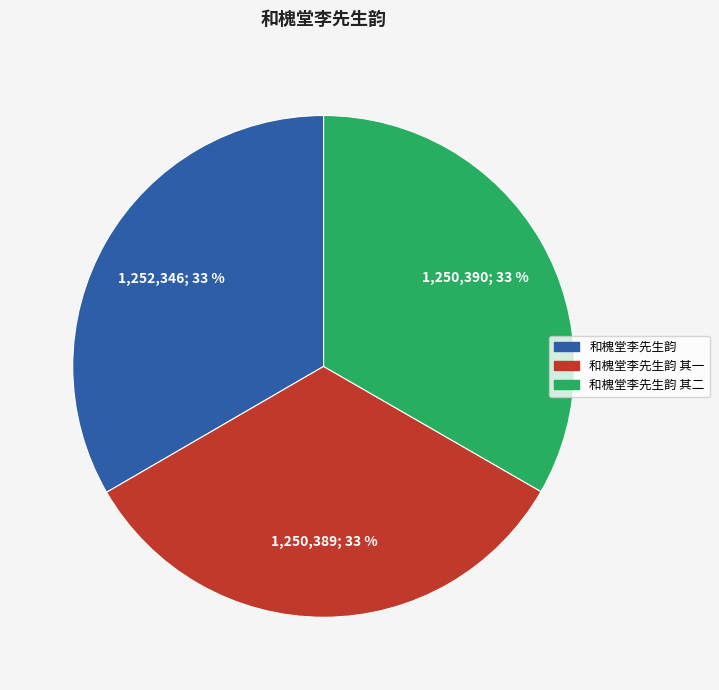

To the nearest percent, what is the average slice percentage?

33%